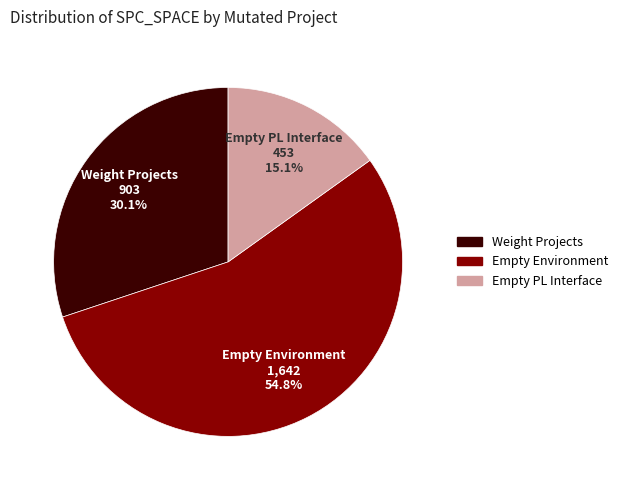

Is there a majority slice in this chart?

Yes